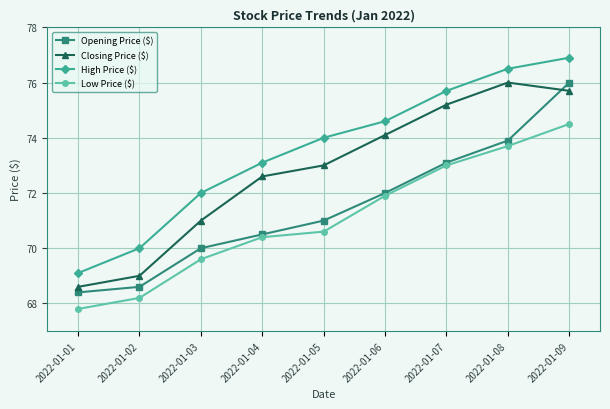

What is the difference between the maximum and minimum values in the Opening Price ($) series?

7.6